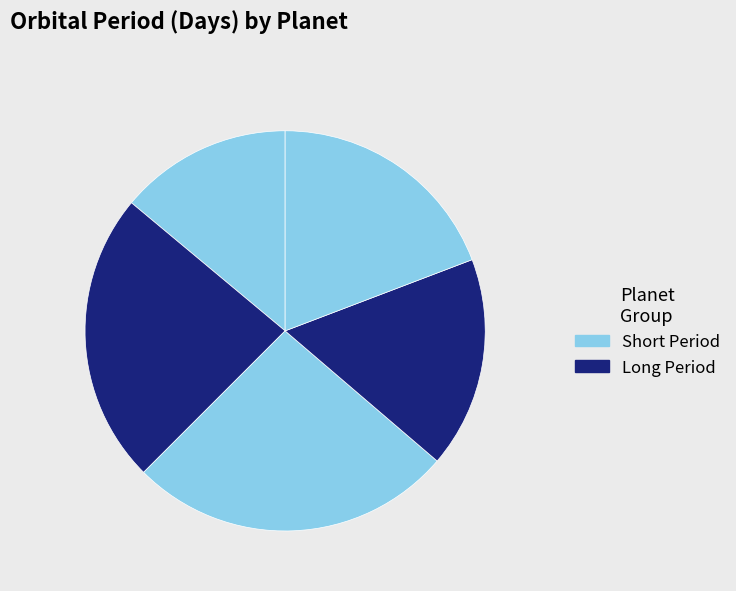

How many segments does this pie chart have?

5